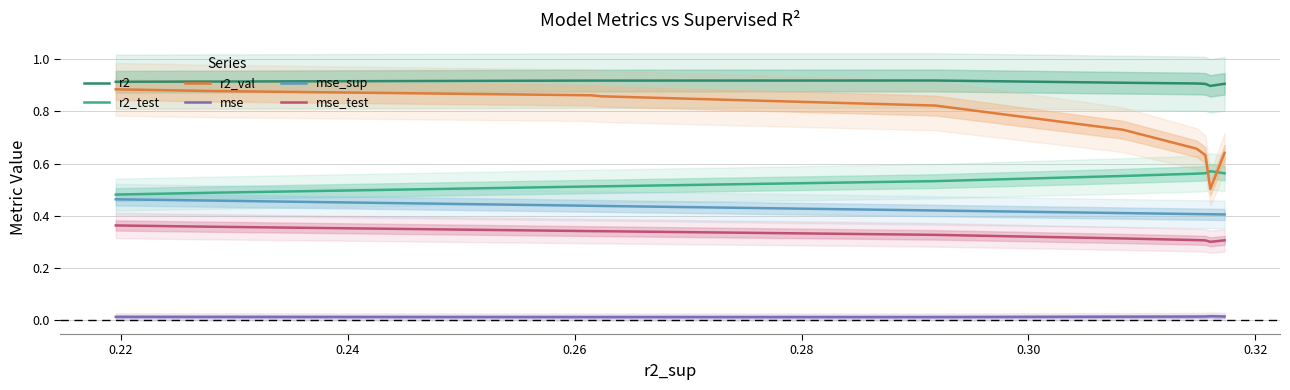

True or false: mse_test and r2 cross at least once.

False